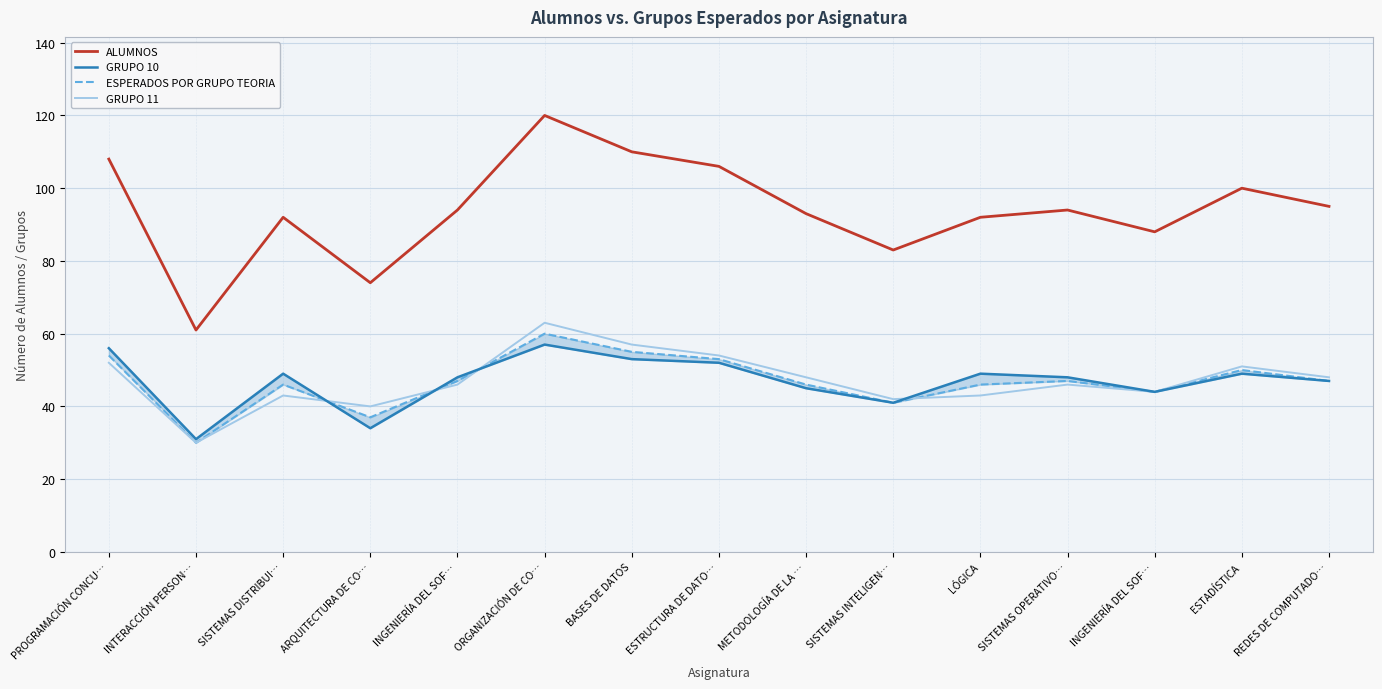

What are all the series names shown in the legend?

ALUMNOS, GRUPO 10, ESPERADOS POR GRUPO TEORIA, GRUPO 11